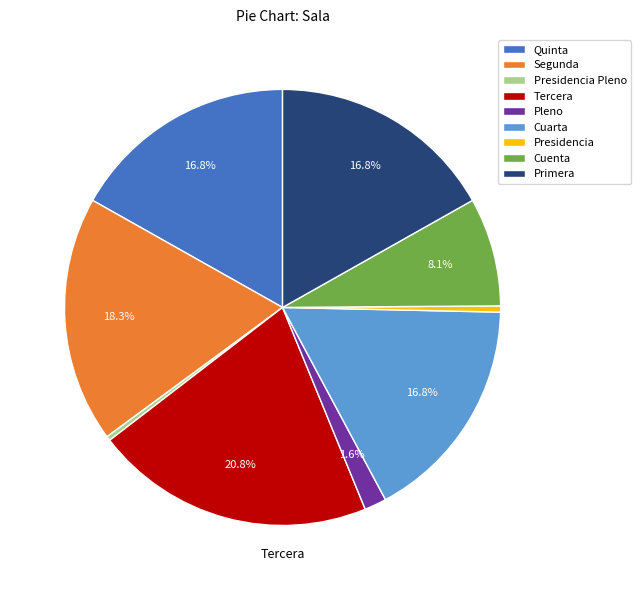

Is it true that Segunda is 18% of the pie?

True